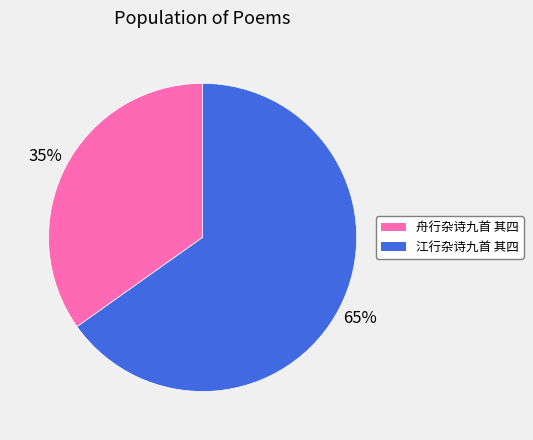

To the nearest percent, what is the combined percentage of 江行杂诗九首 其四 and 舟行杂诗九首 其四?

100%